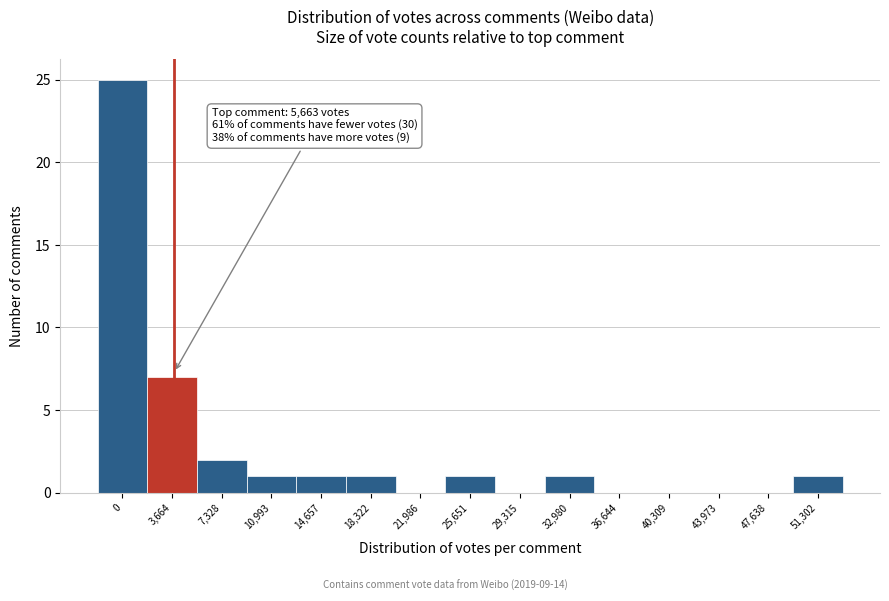

Reading left to right, extract all data points from this chart.

0=25	3,664=7	7,328=2	10,993=1	14,657=1	18,322=1	21,986=0	25,651=1	29,315=0	32,980=1	36,644=0	40,309=0	43,973=0	47,638=0	51,302=1